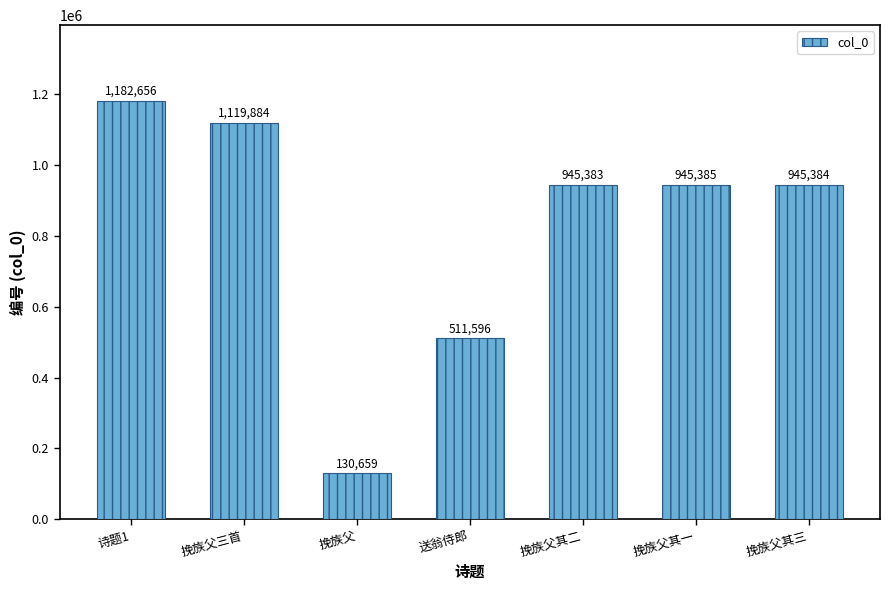

Reading left to right, list all the values displayed in this chart.

1182656	1119884	130659	511596	945383	945385	945384